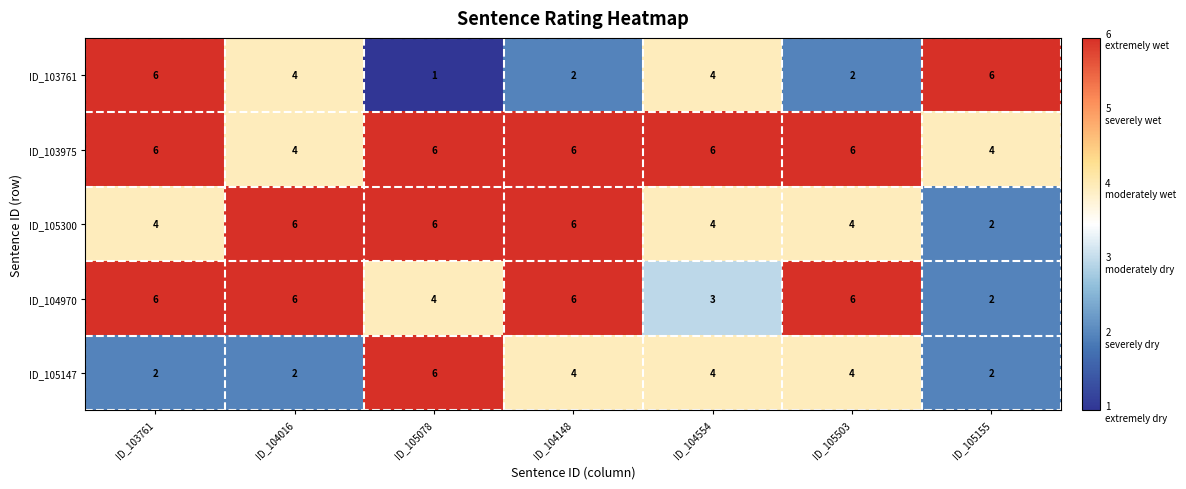

At how many categories does at least one series exceed 5?

7